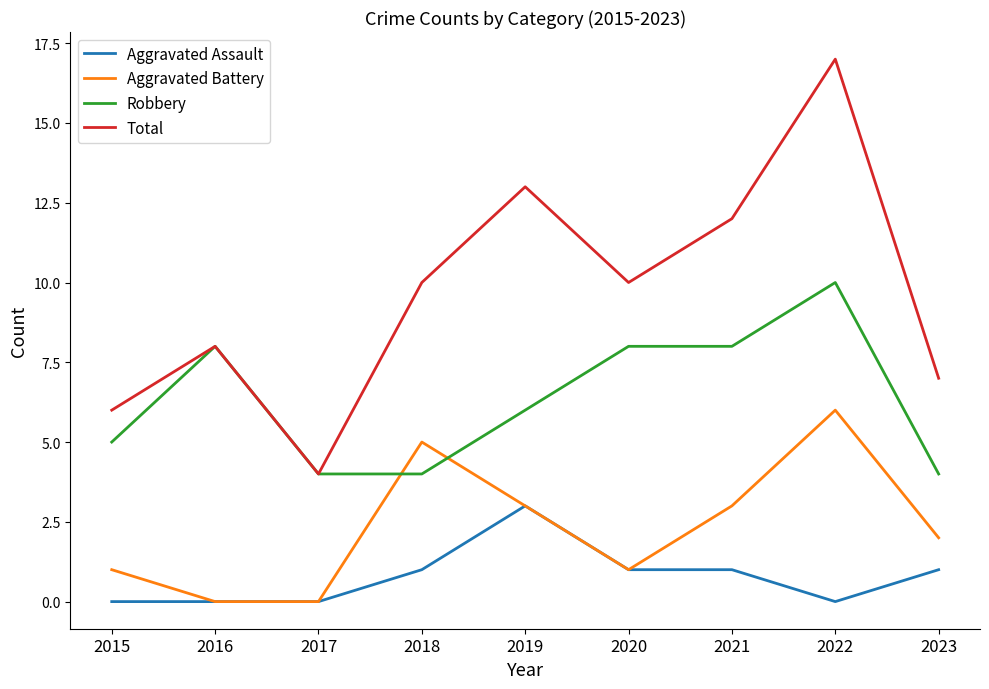

How many lines are shown in the chart?

4